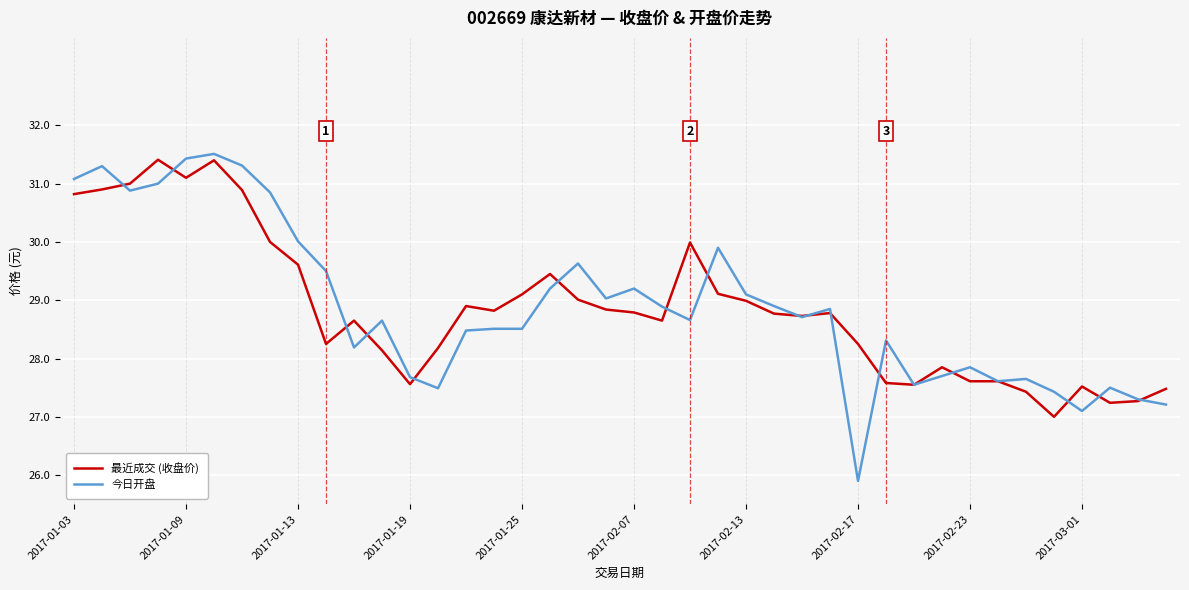

What is the difference between the maximum and minimum values in the 今日开盘 series?

5.6